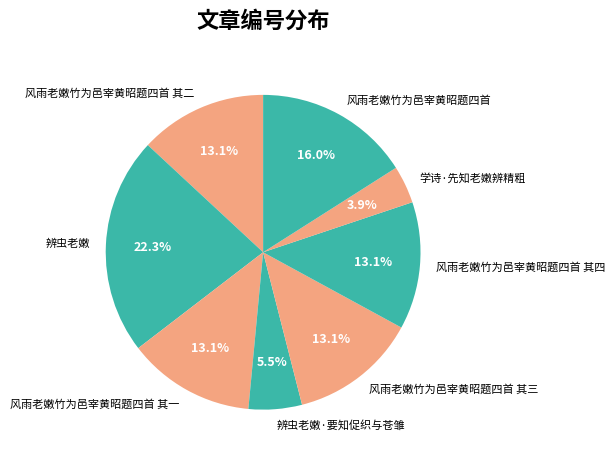

To the nearest percent, what is the difference between the 辨虫老嫩 and 风雨老嫩竹为邑宰黄昭题四首 其二 slice percentages?

9%